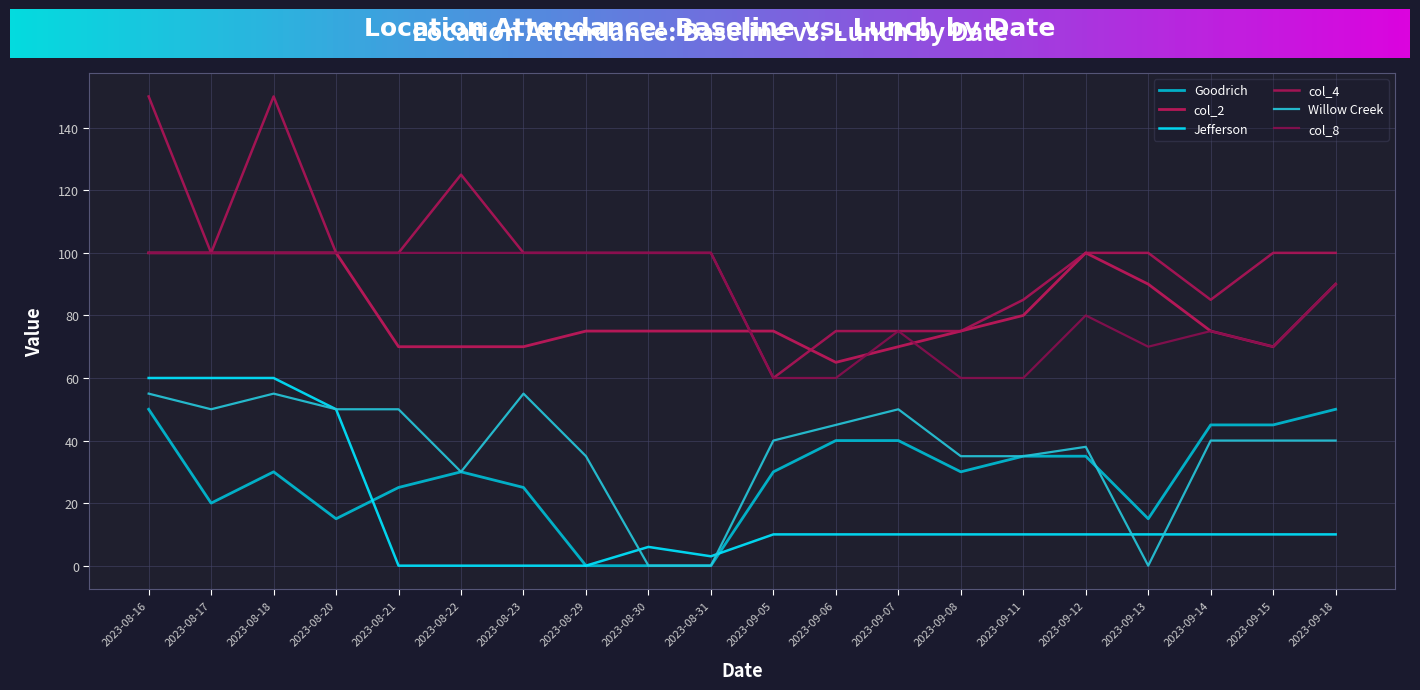

Between 2023-09-05 and 2023-09-14, which is larger?

2023-09-14